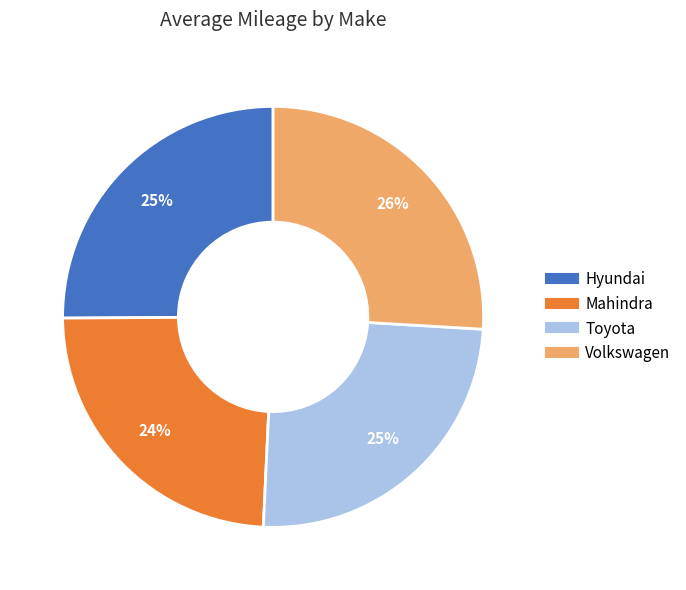

Between Mahindra and Hyundai, which is larger?

Hyundai